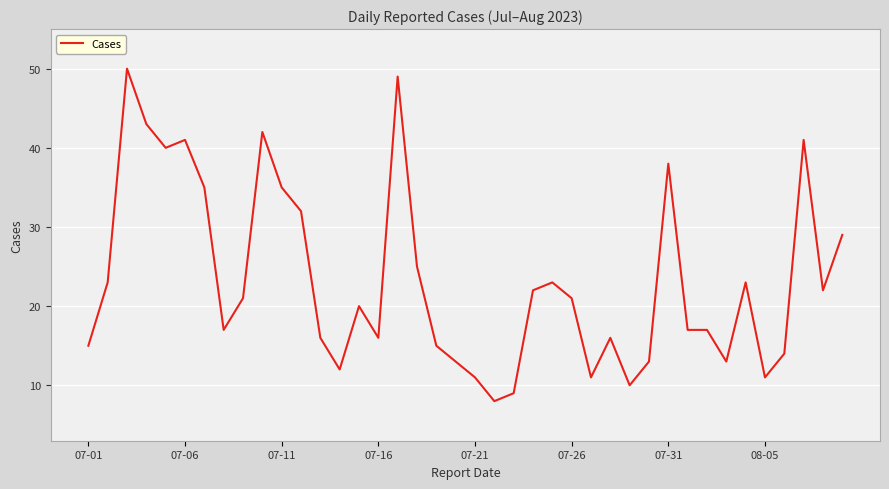

What is the greatest value displayed?

50